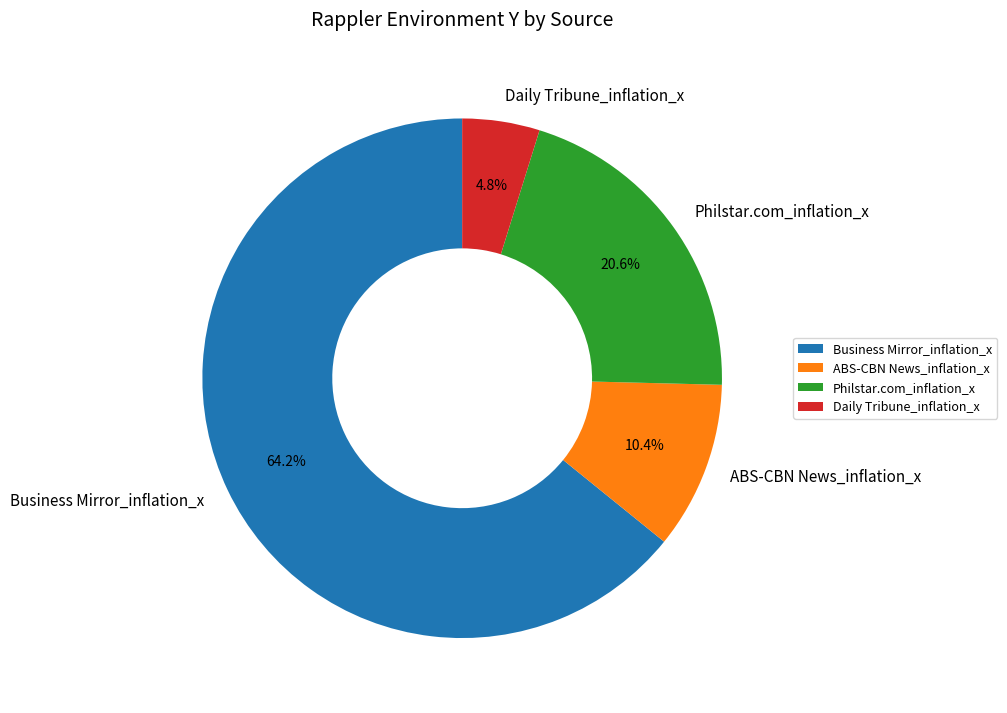

How many slices are in this pie chart?

4